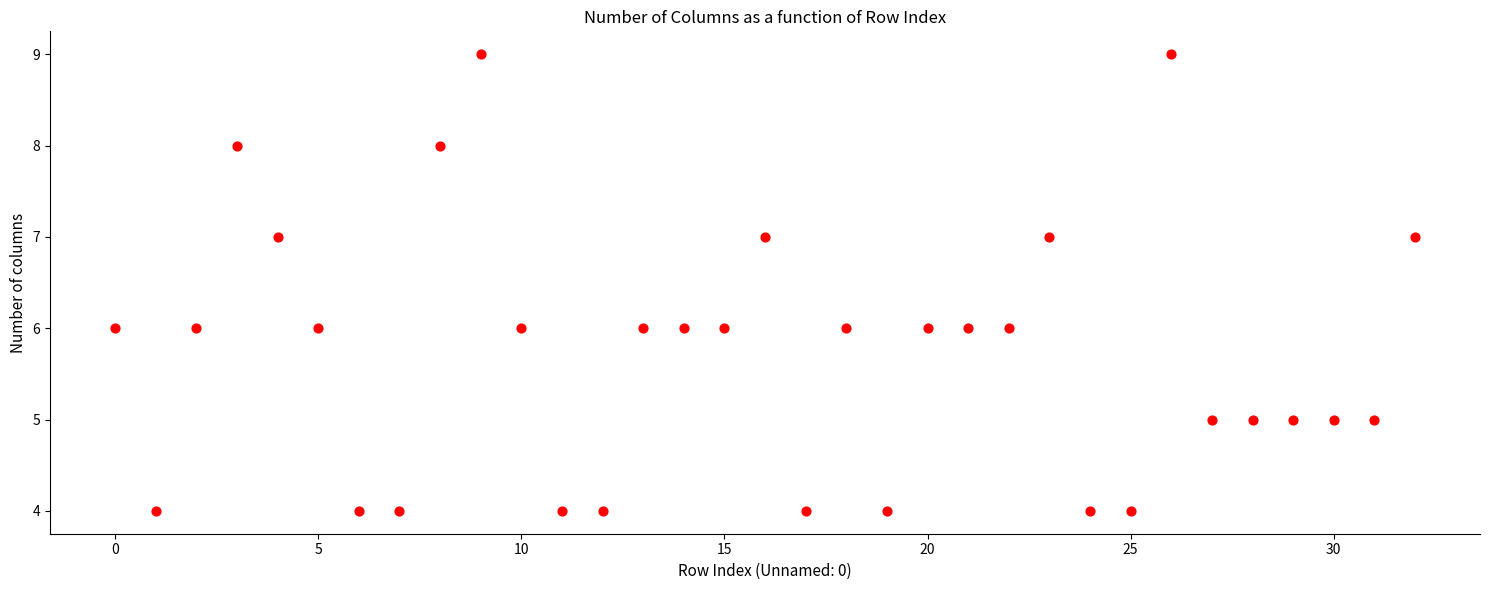

What is the range of Y values (max minus min)?

5